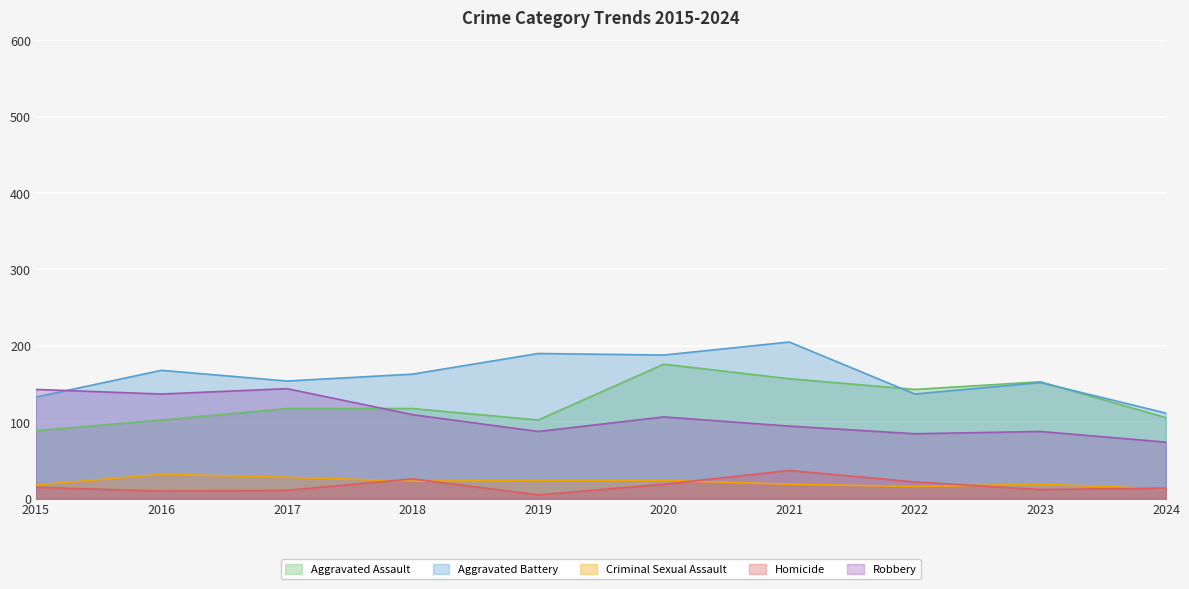

Rank the series by their maximum value, from highest to lowest.

Aggravated Battery, Aggravated Assault, Robbery, Homicide, Criminal Sexual Assault